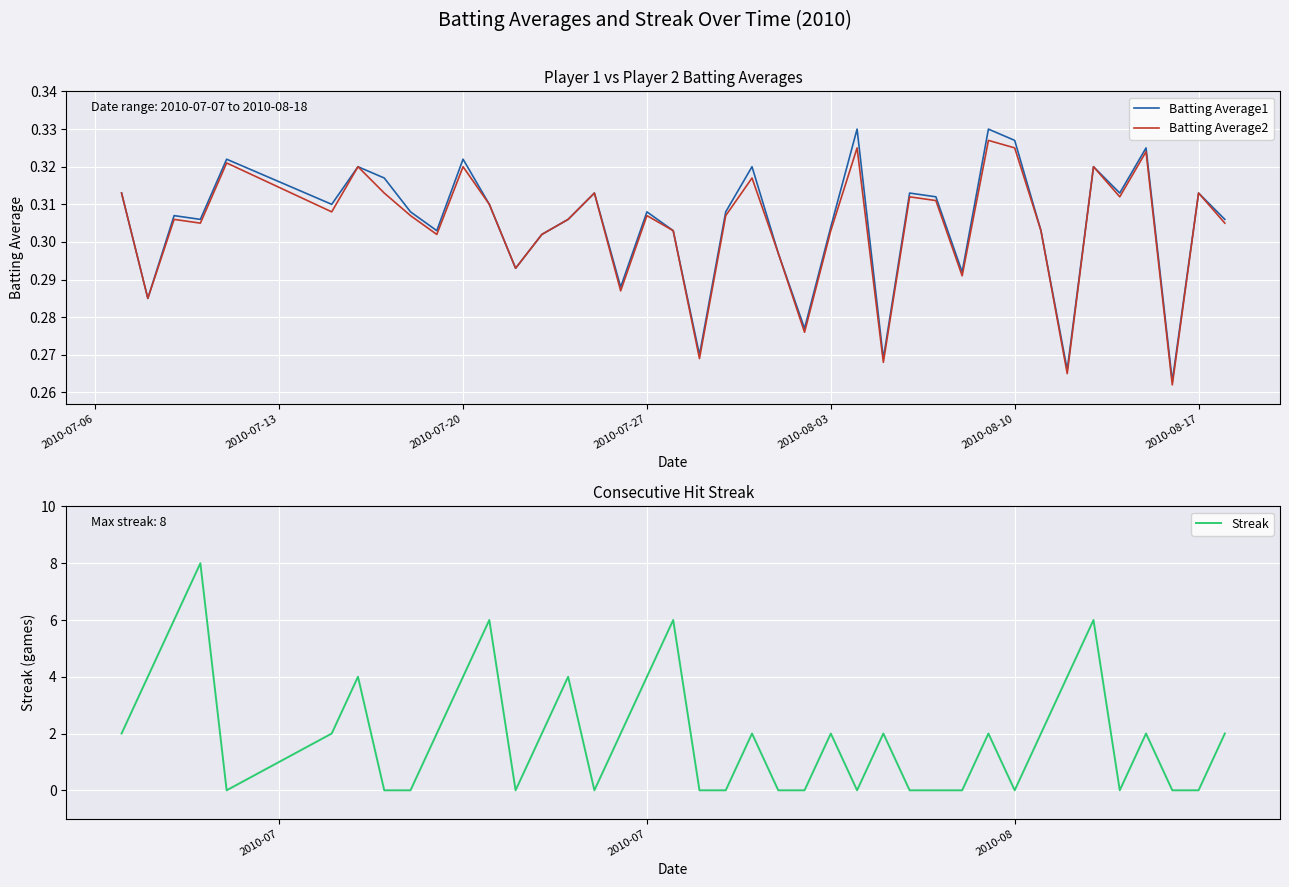

What are all the series names shown in the legend?

Batting Average1, Batting Average2, Streak